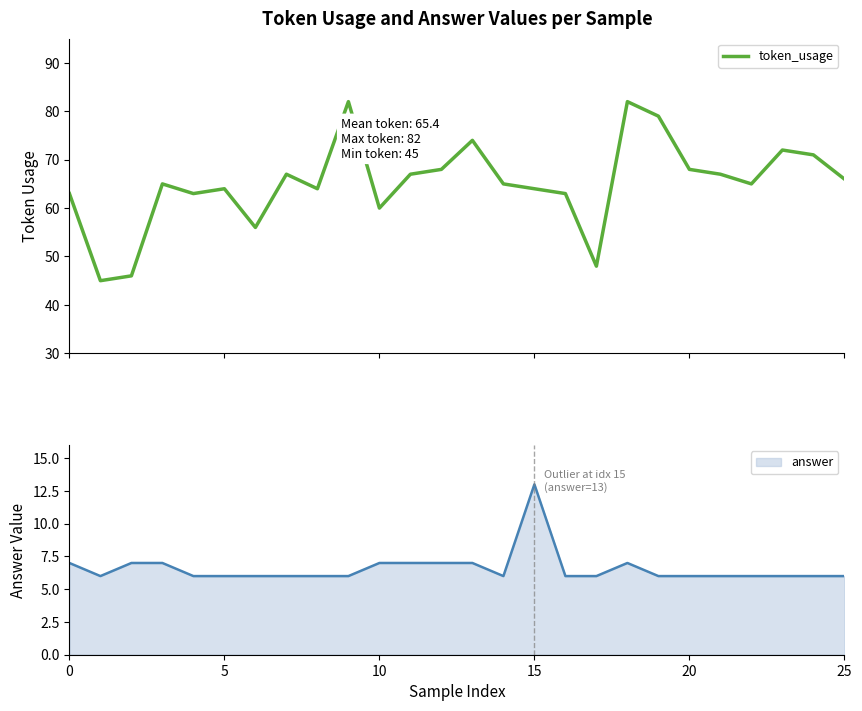

The value at 6 is 27. True or false?

False